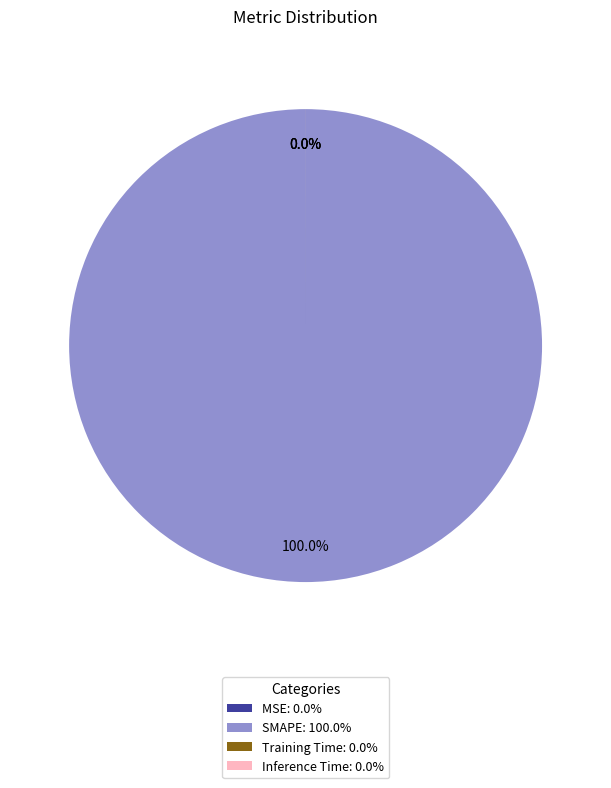

Combined, what portion of the pie is Inference Time and SMAPE?

100.0%